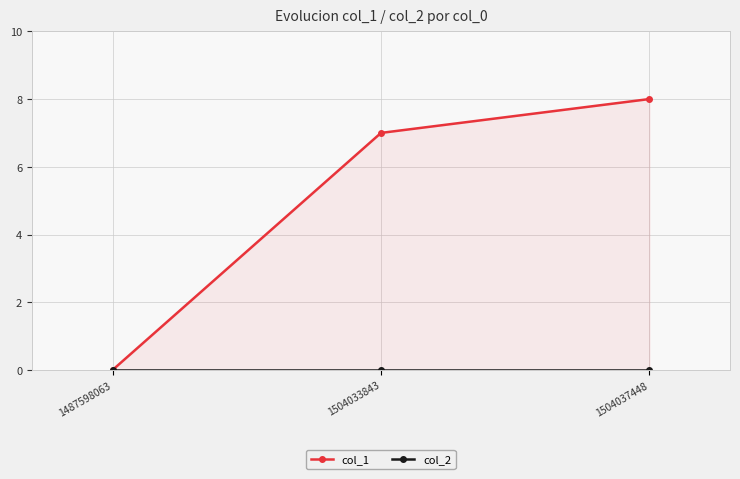

Between 1487598063 and 1504037448, which is larger?

1504037448